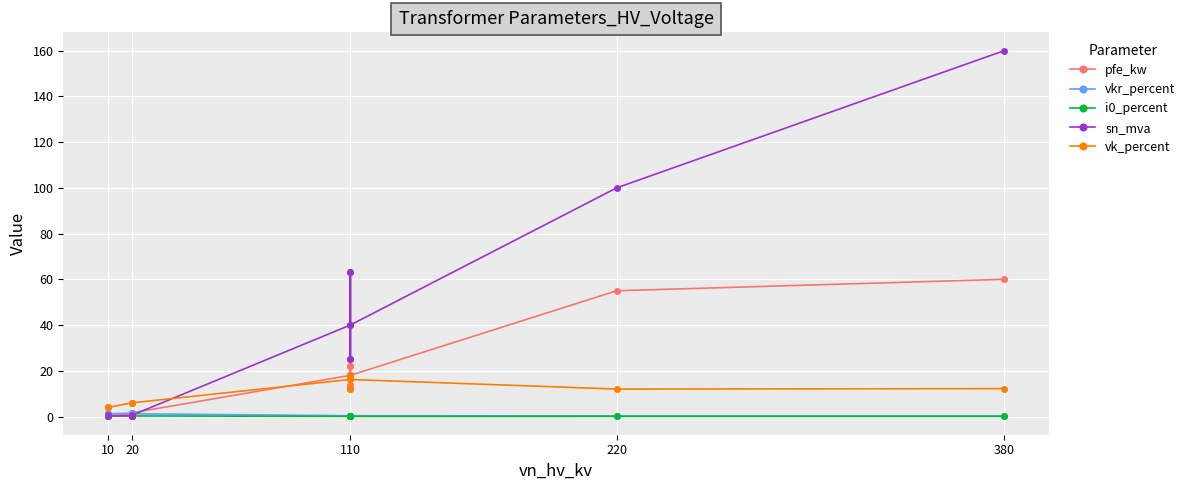

True or false: sn_mva and i0_percent intersect in this chart.

True